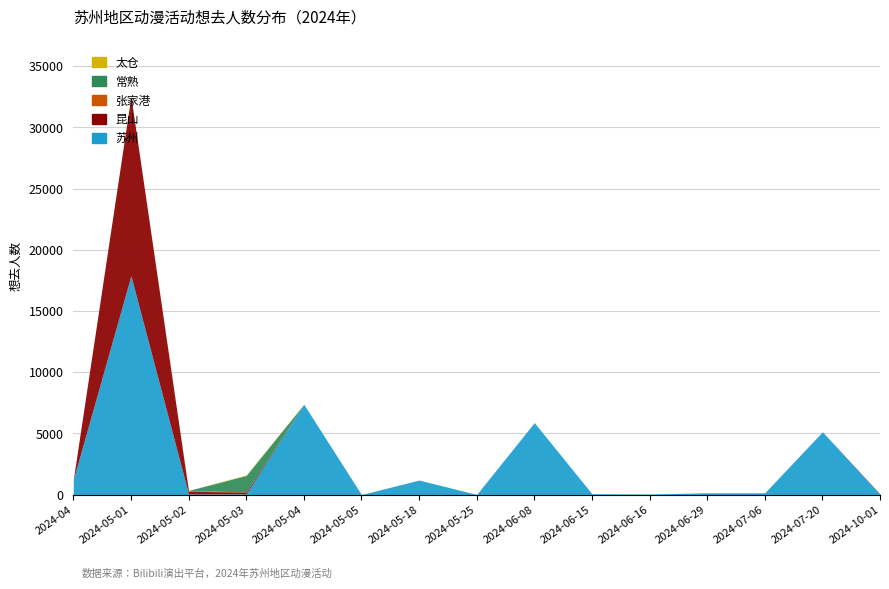

Which series has the largest total across all categories?

苏州